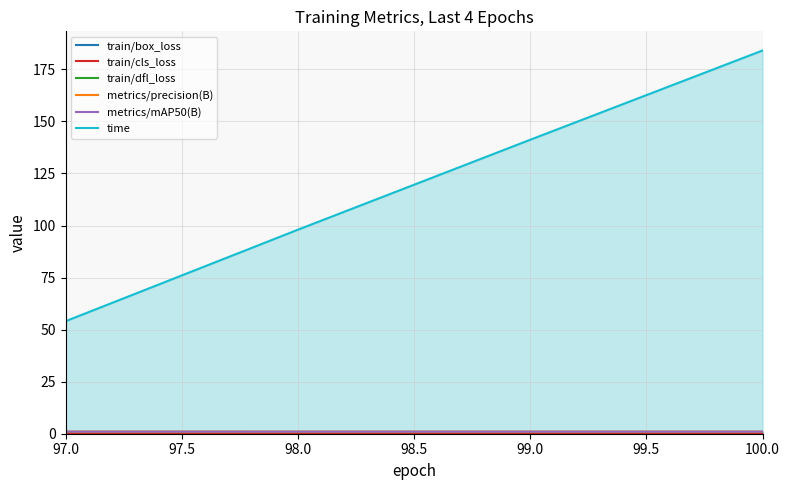

What position from the left is 98.0?

2